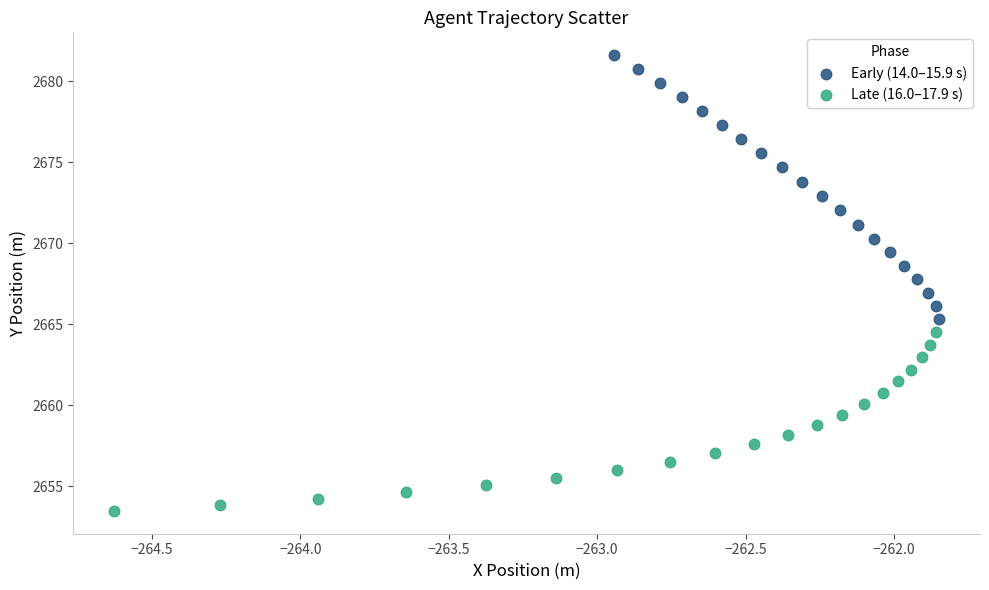

Which series has the largest Y range (max minus min)?

Early (14.0–15.9 s)